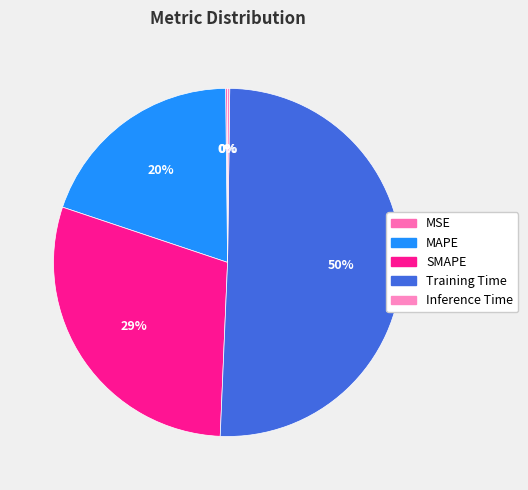

Combined, what portion of the pie is Training Time and SMAPE?

79.9%